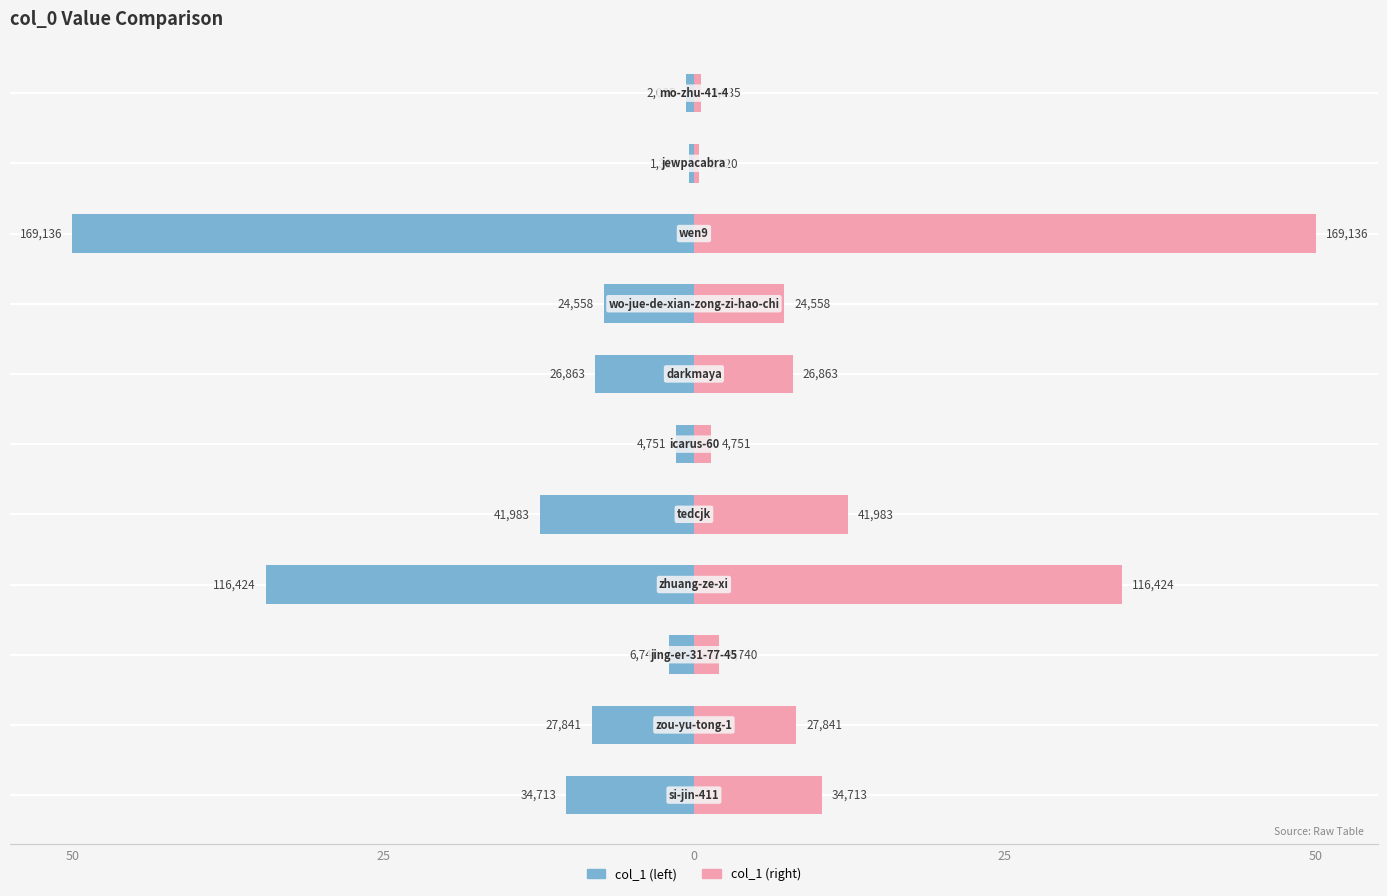

How many values in the col_1 (right) series are below 7?

4